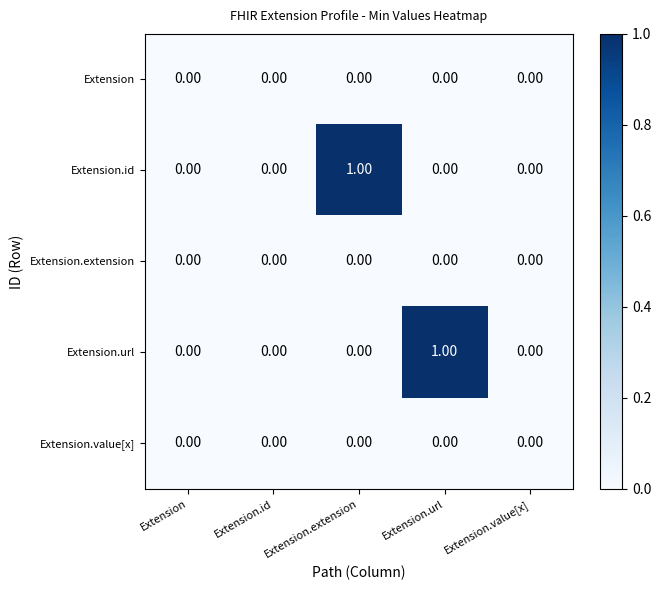

At which label does Extension.url reach its peak?

Extension.url